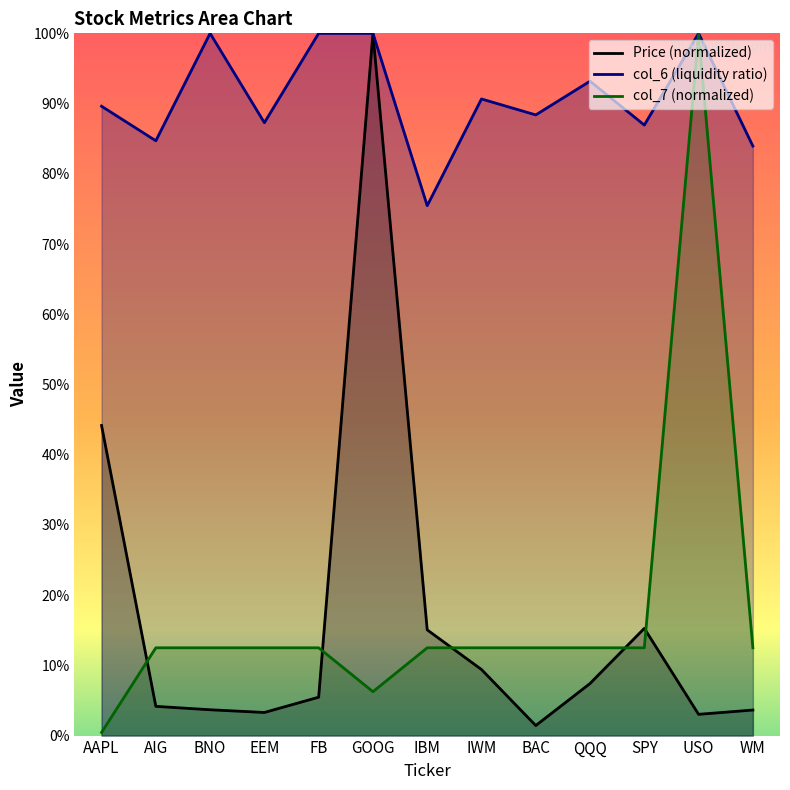

At which label does Price (normalized) reach its minimum?

BAC